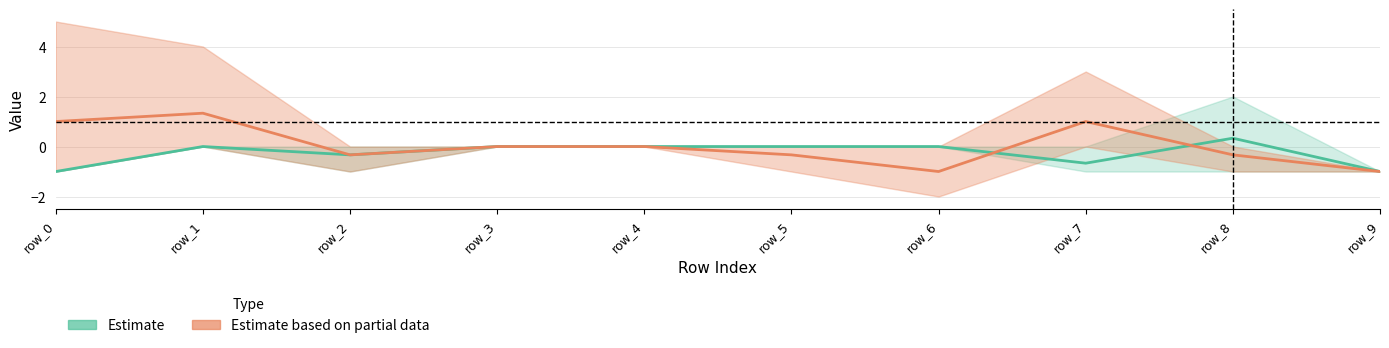

Rank the series by their maximum value, from lowest to highest.

Estimate, Estimate based on partial data